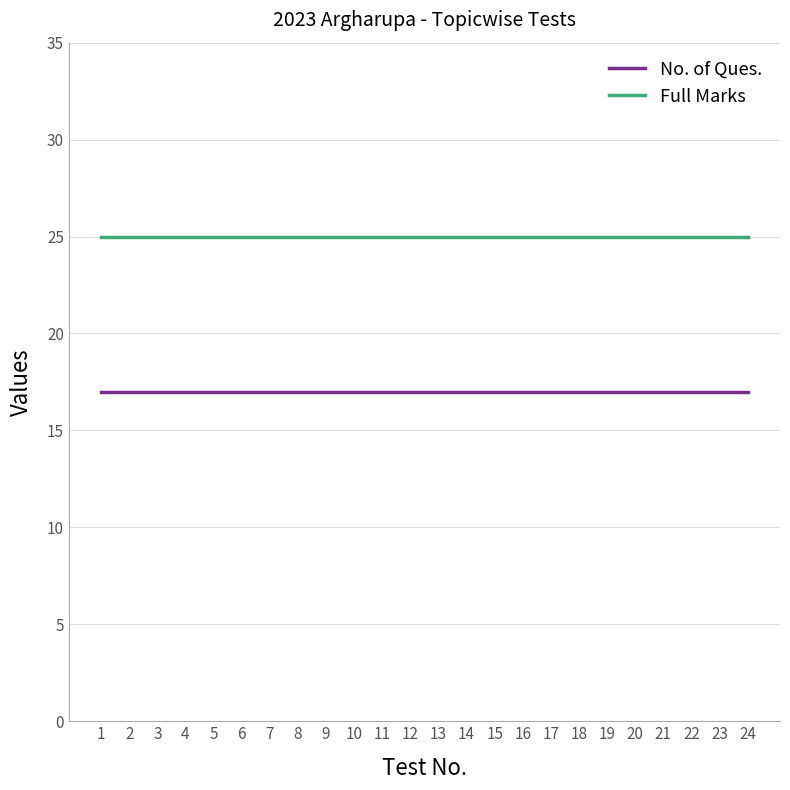

True or false: No. of Ques. and Full Marks cross at least once.

False